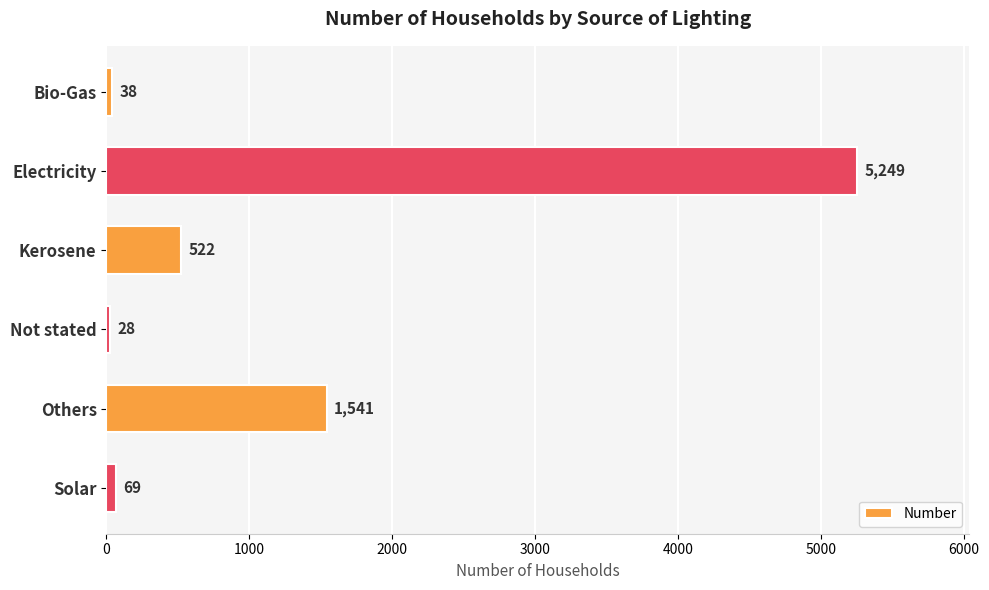

List the labels in order of value, largest first.

Electricity, Others, Kerosene, Solar, Bio-Gas, Not stated